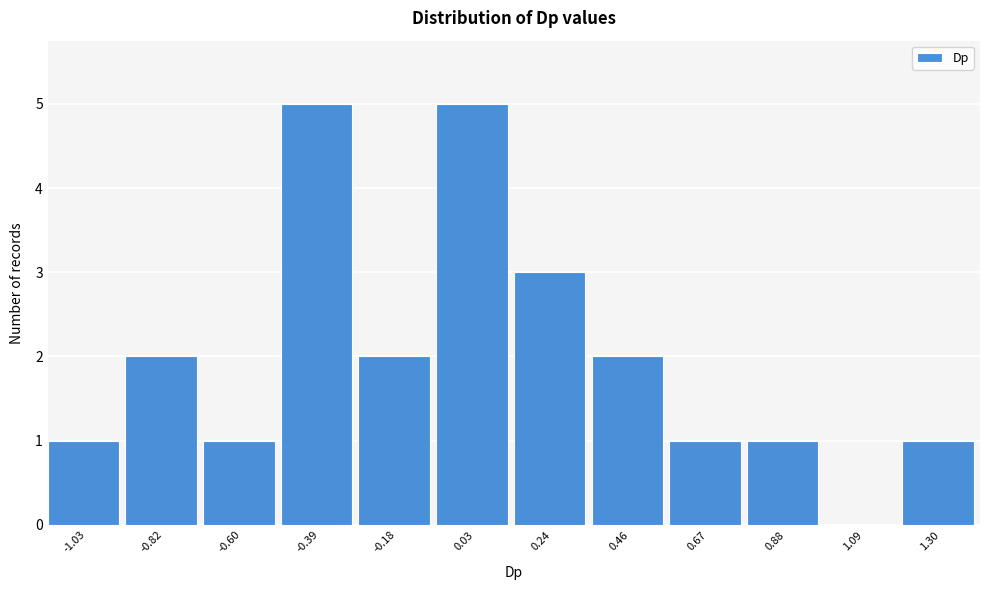

Reading right to left, list all the values displayed in this chart.

1.30=1	1.09=0	0.88=1	0.67=1	0.46=2	0.24=3	0.03=5	-0.18=2	-0.39=5	-0.60=1	-0.82=2	-1.03=1